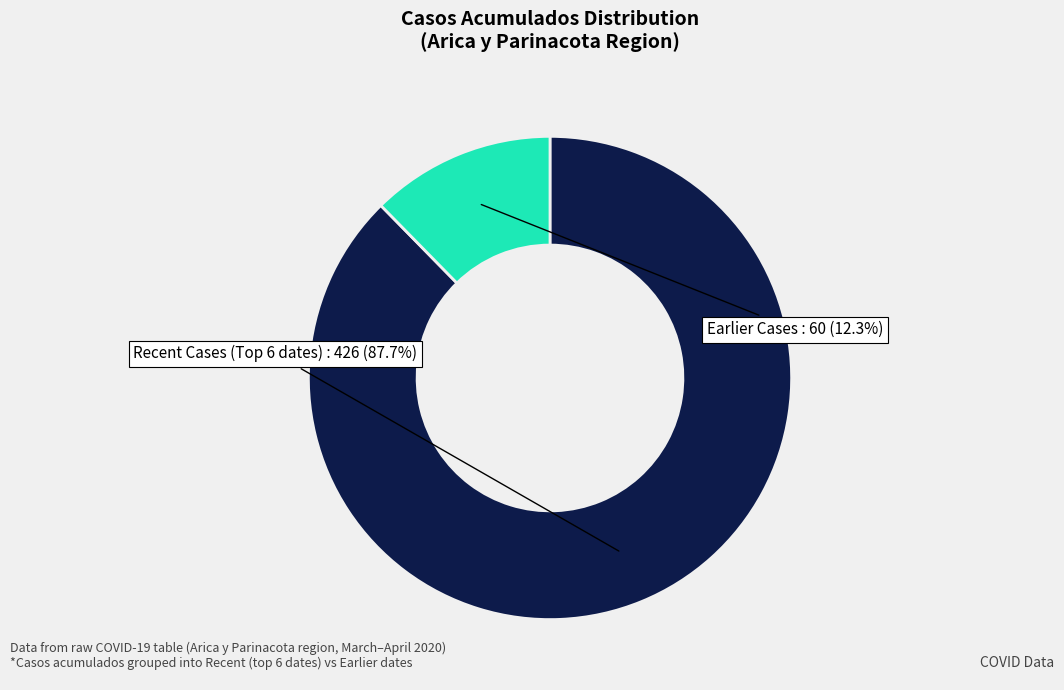

Is there any slice that represents more than half of the pie?

Yes